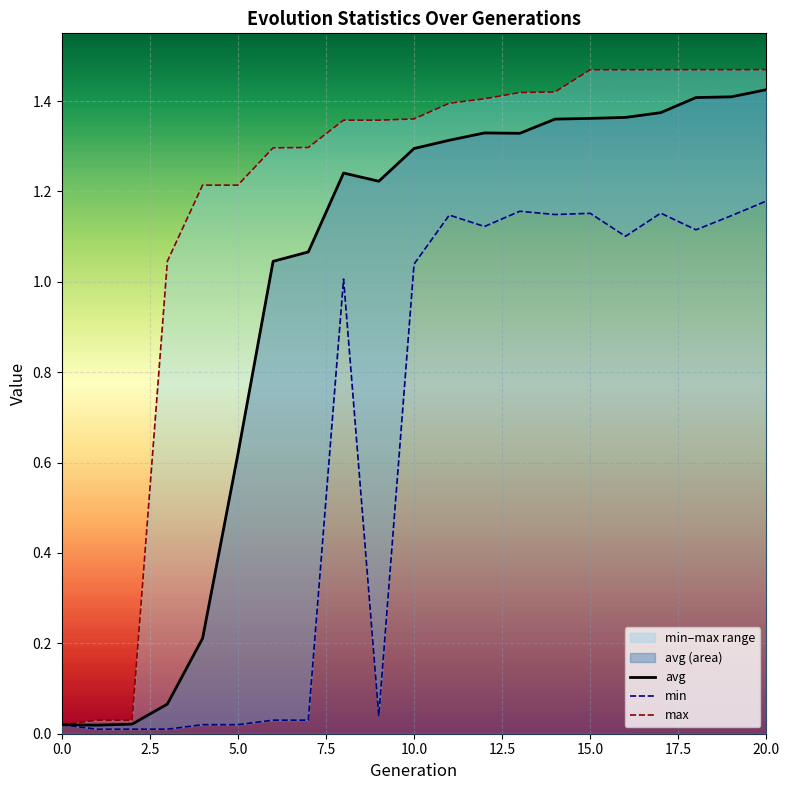

How many distinct data groups are displayed?

3